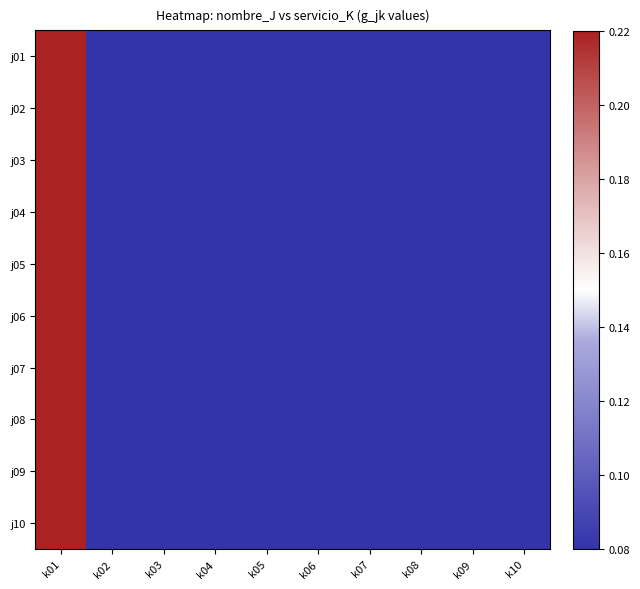

Rank the series at k06 from lowest to highest value.

j01, j02, j03, j04, j05, j06, j07, j08, j09, j10